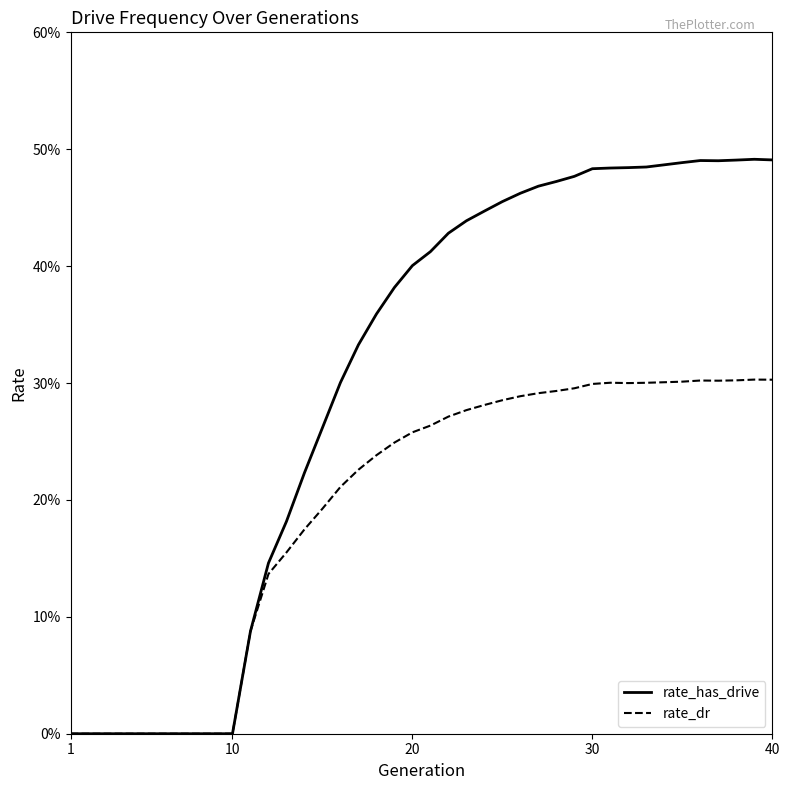

The rate_dr series shows 0.1 at 1. True or false?

False